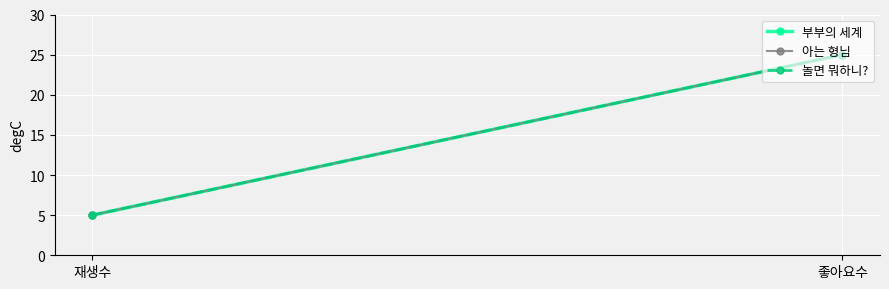

Which label corresponds to the largest value in the chart?

좋아요수